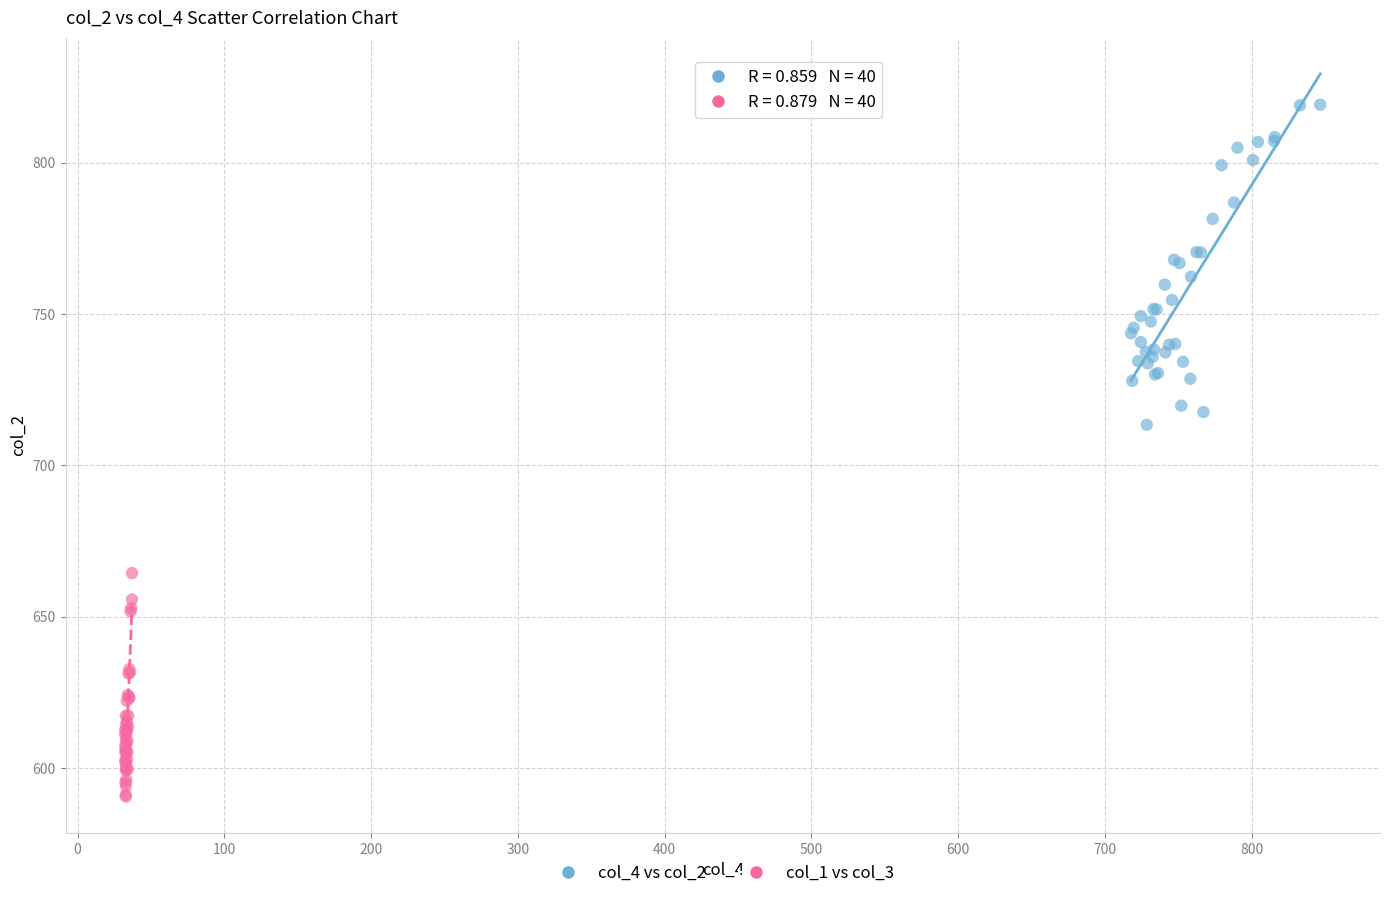

Which series has the largest Y range (max minus min)?

col_4 vs col_2